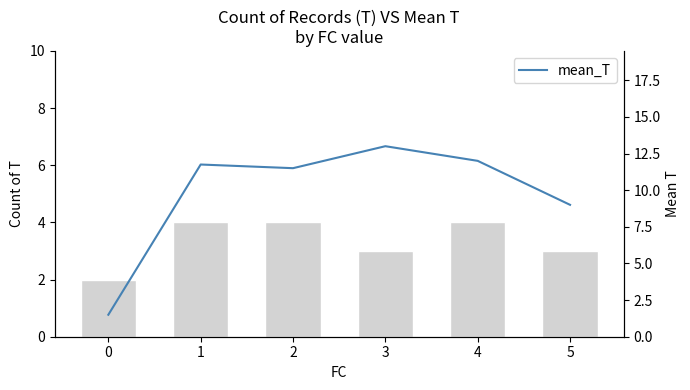

What is the value of the mean_T bar at the 1st from the left?

1.5